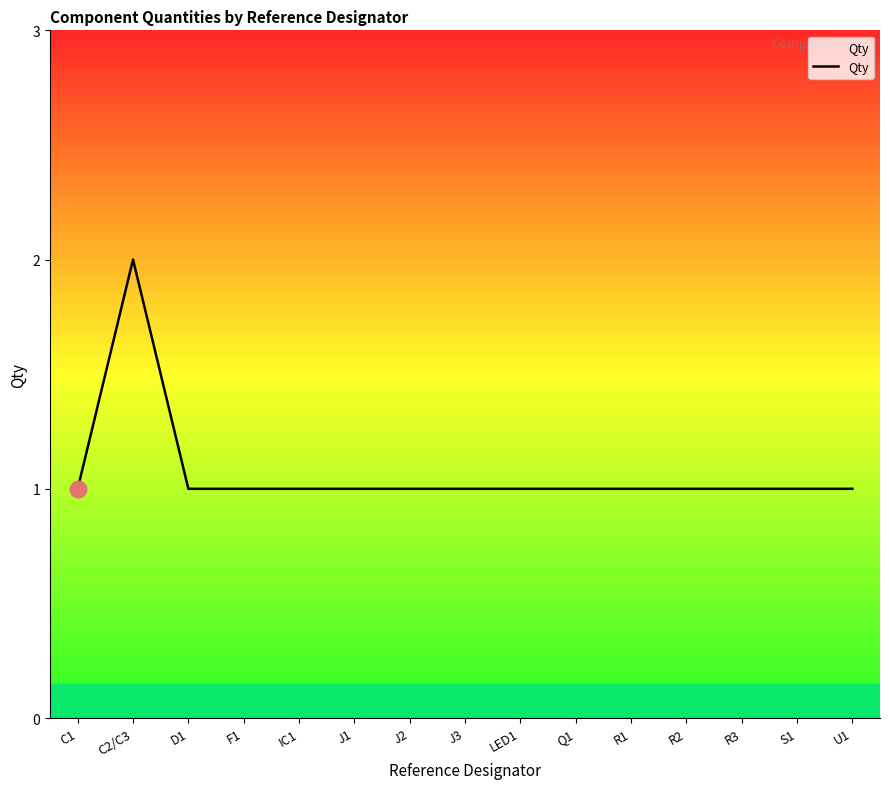

The value at F1 is 1. True or false?

True